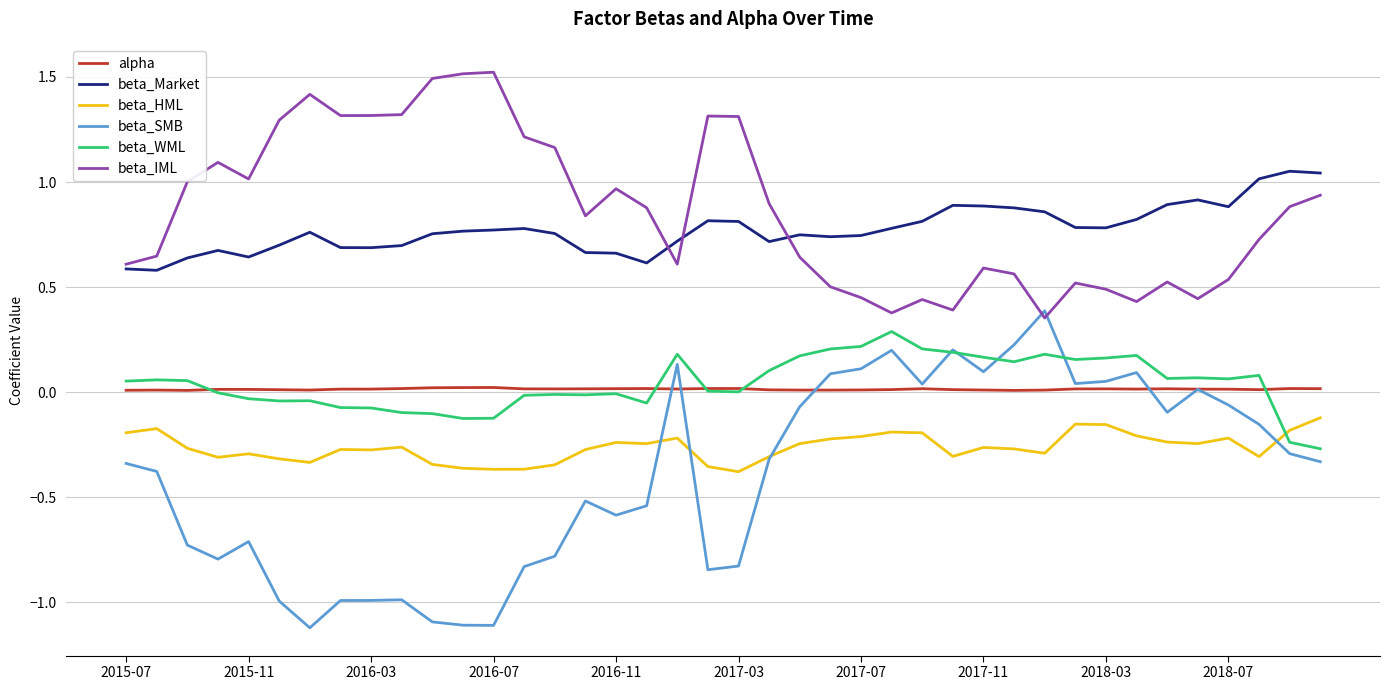

True or false: beta_Market and beta_WML cross at least once.

False